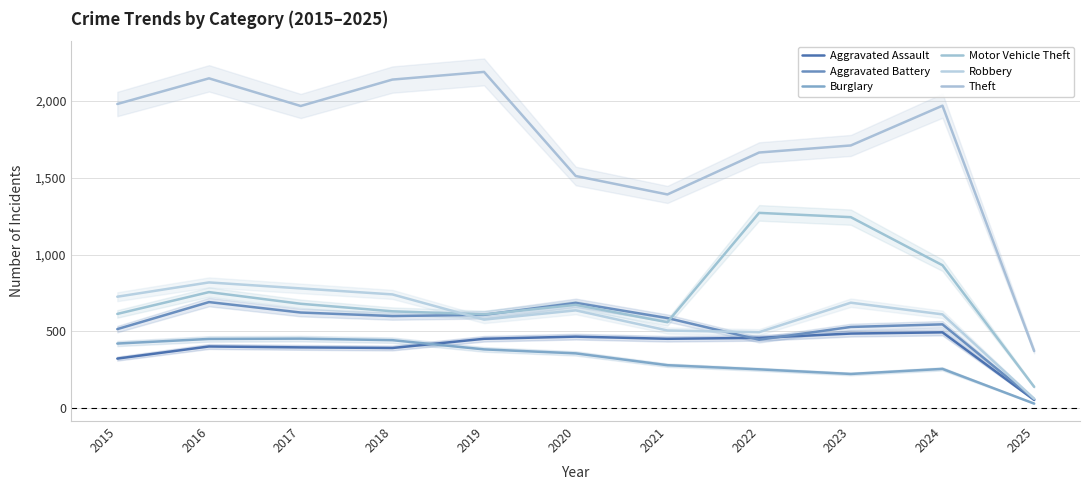

What is the maximum value for Robbery?

819